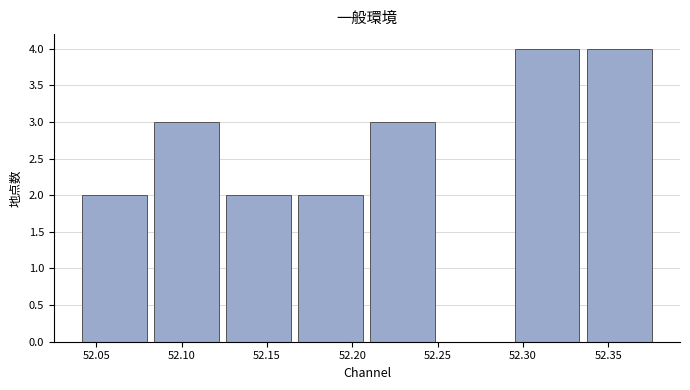

Reading left to right, list every bar in this chart as the range it spans on the x-axis followed by its height. Neither the bar edges nor the heights are printed on the chart, so give them approximately, as read against the axes.

52.040 to 52.085: 2
52.085 to 52.125: 3
52.125 to 52.170: 2
52.170 to 52.210: 2
52.210 to 52.255: 3
52.255 to 52.295: 0
52.295 to 52.335: 4
52.335 to 52.380: 4